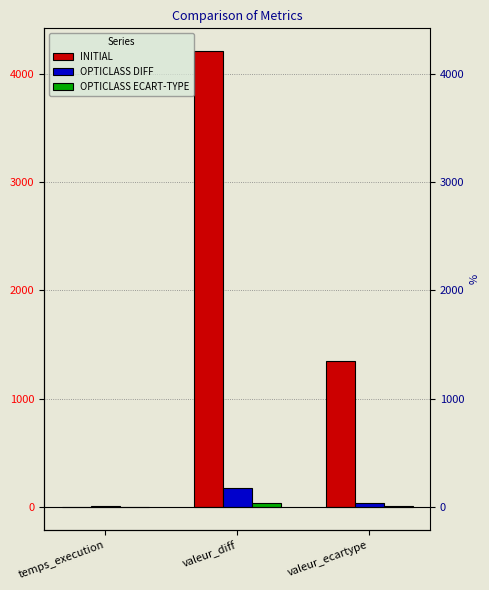

The OPTICLASS DIFF series shows 8.7 at temps_execution. True or false?

True